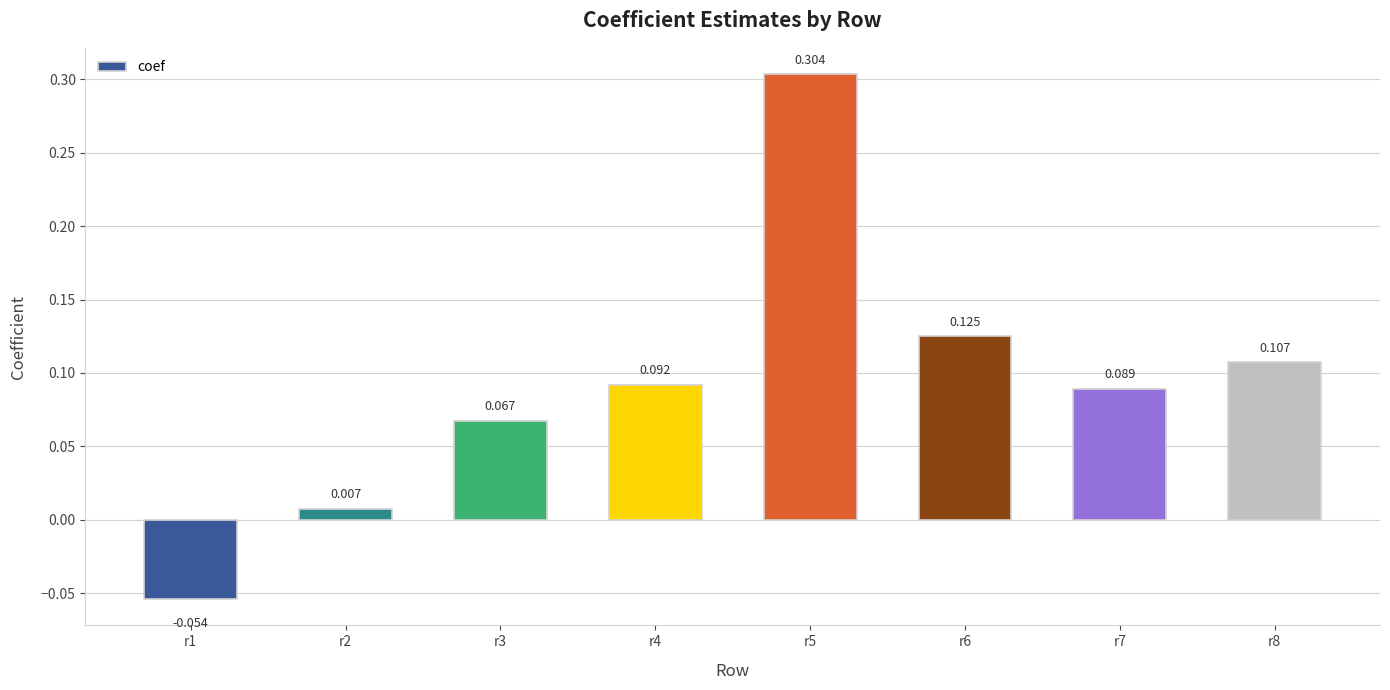

What is the greatest value displayed?

0.3